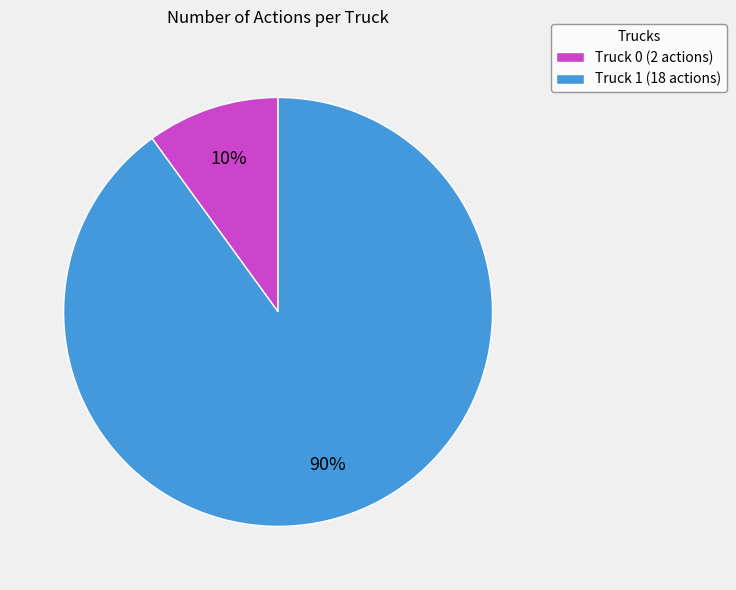

What is the ratio of the value at Truck 1 (18 actions) to the value at Truck 0 (2 actions)?

9.0